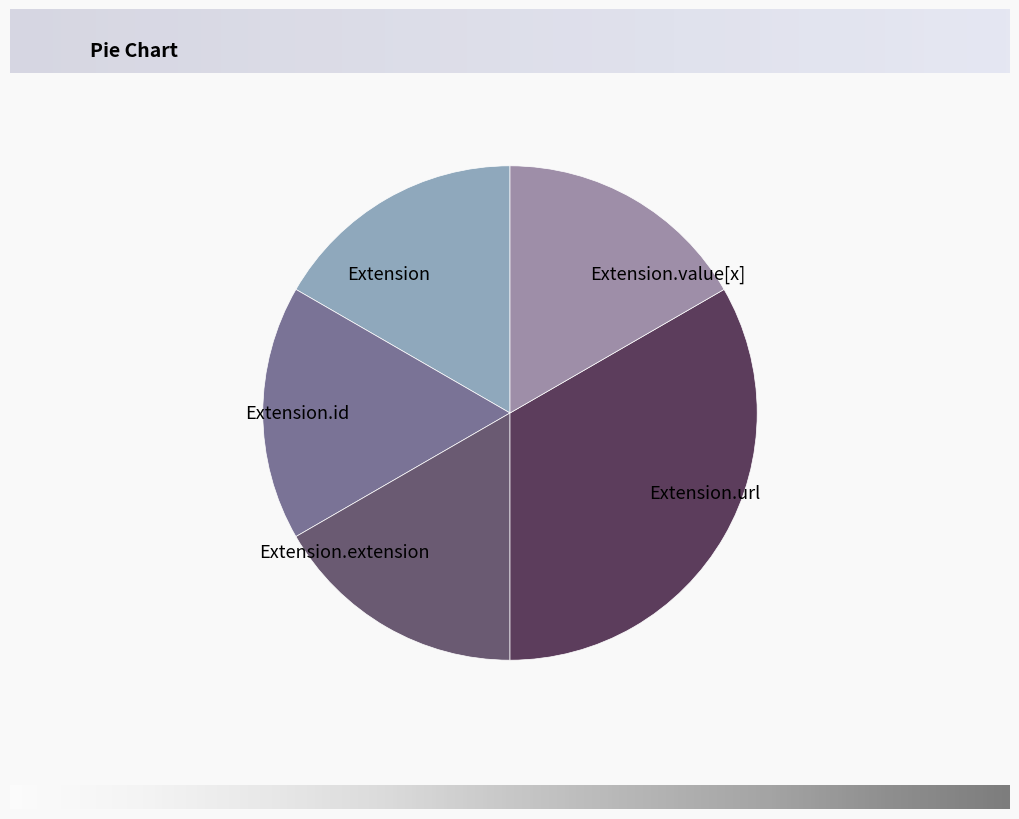

Is the sum of Extension.id and Extension greater than half?

No